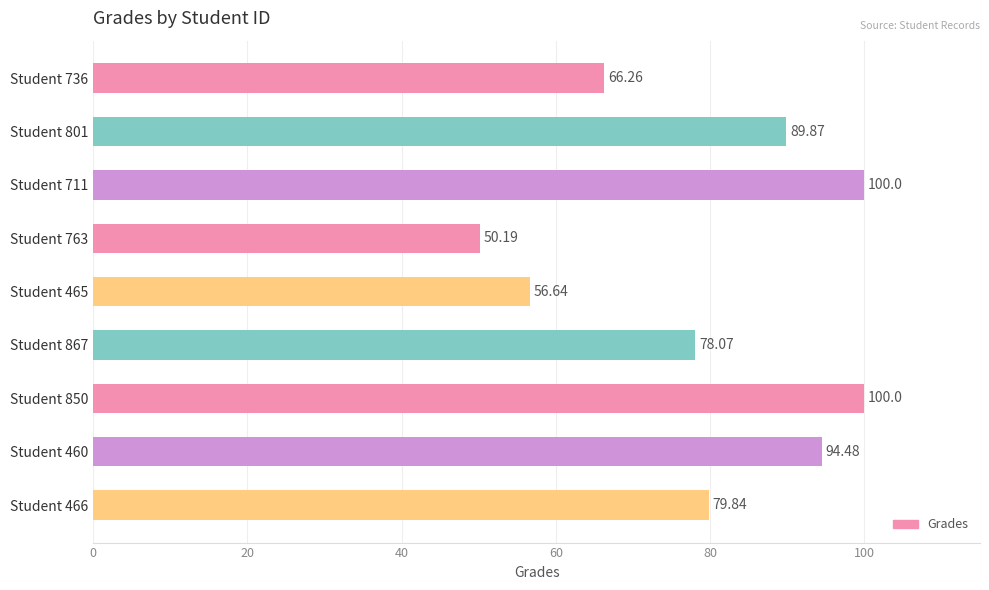

What is the sum of all values?

715.4